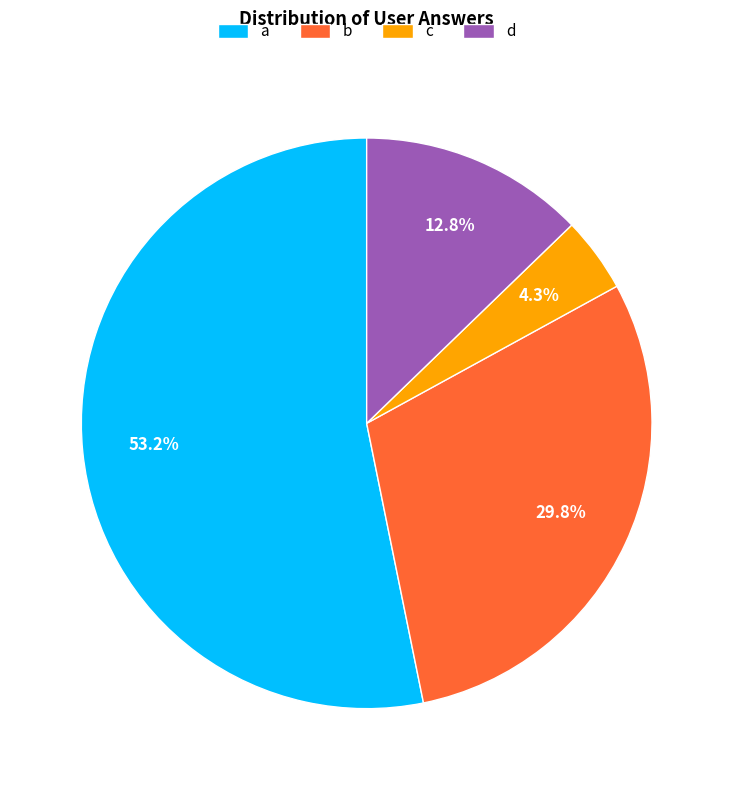

Count the number of slices in the pie.

4